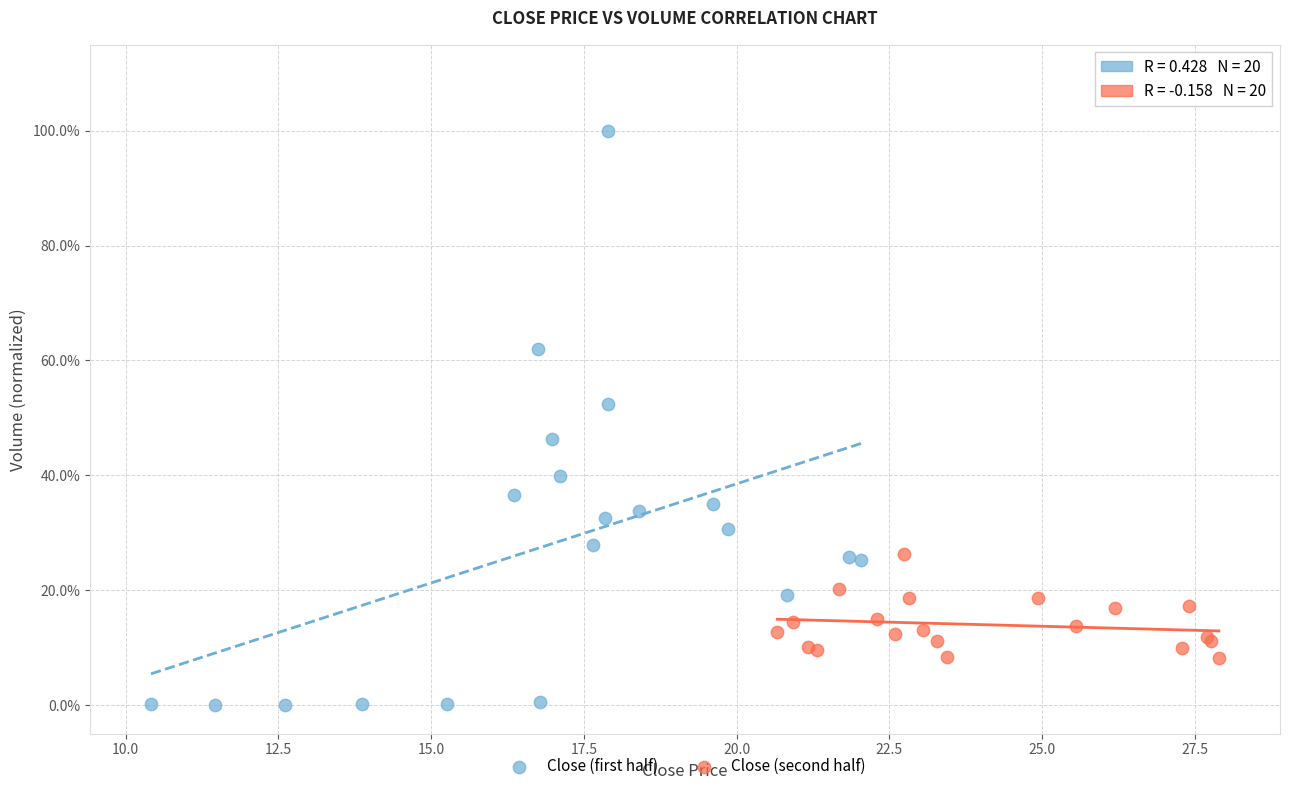

Which series contains the highest Y value?

Close (first half)